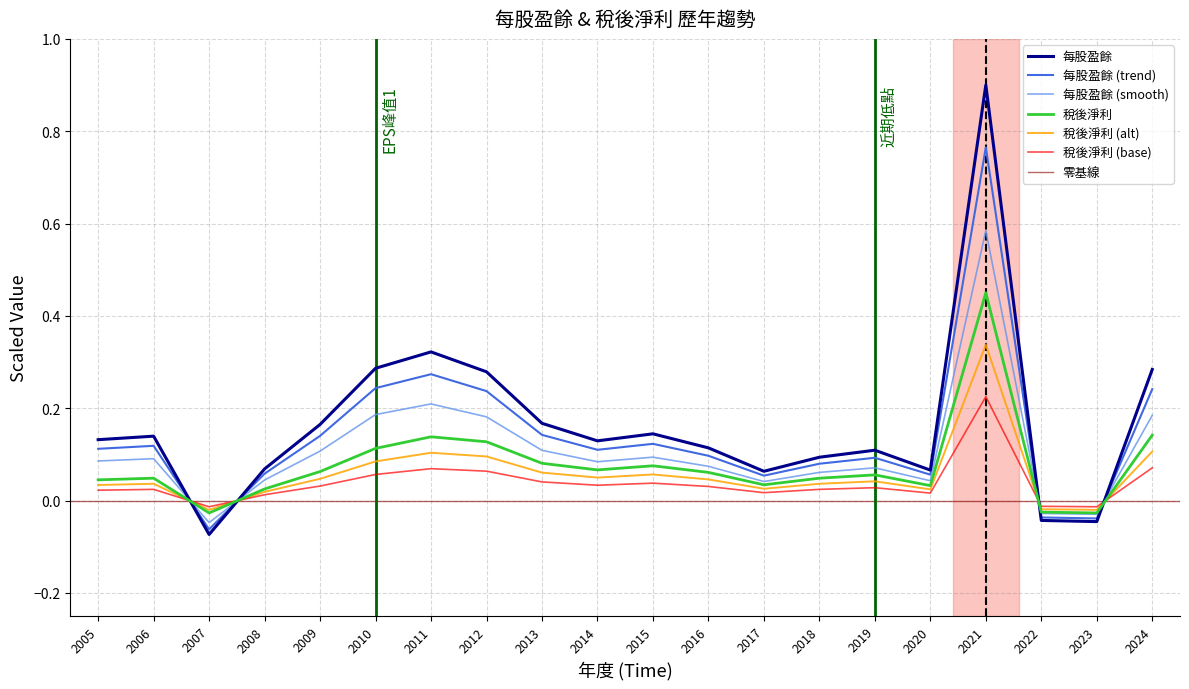

What is the difference between the maximum and minimum values in the 稅後淨利 series?

0.5